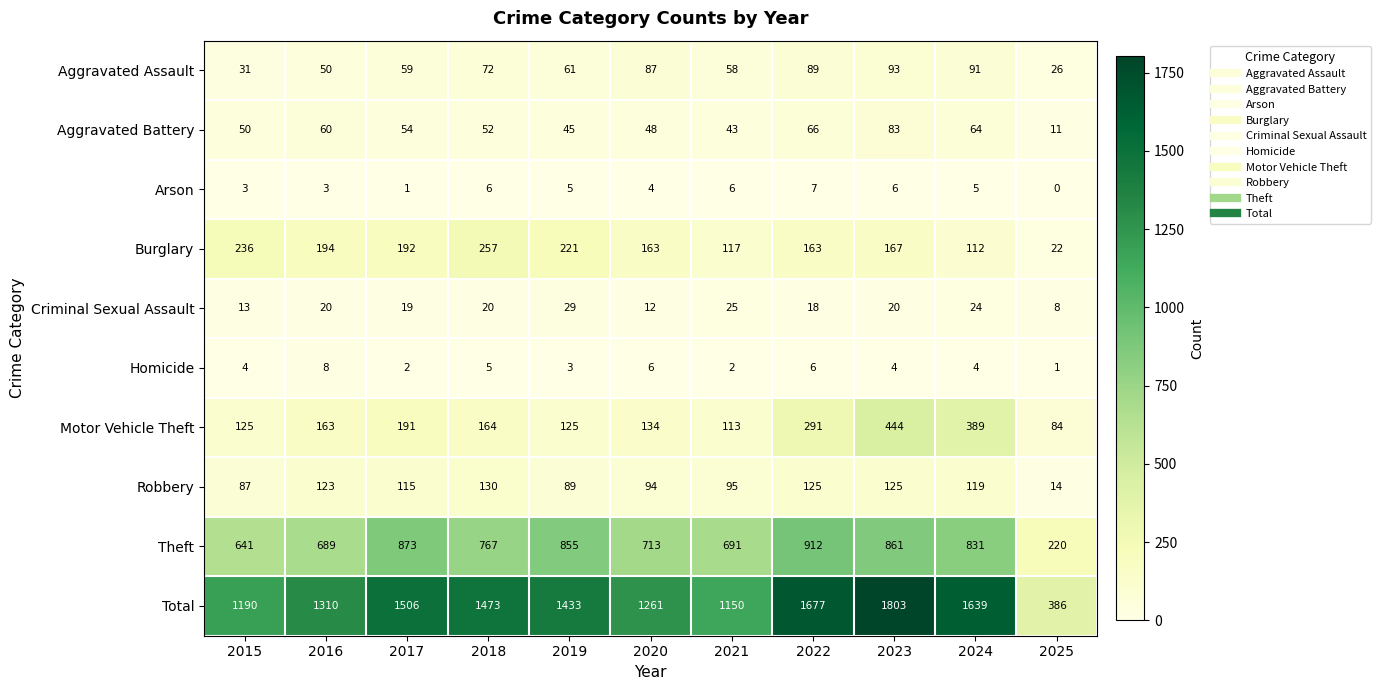

Rank the series at 2020 from lowest to highest value.

Arson, Homicide, Criminal Sexual Assault, Aggravated Battery, Aggravated Assault, Robbery, Motor Vehicle Theft, Burglary, Theft, Total